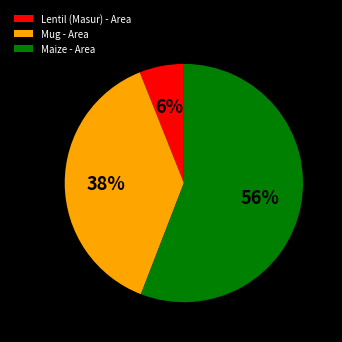

What is the smallest slice in the pie chart?

Lentil (Masur) - Area